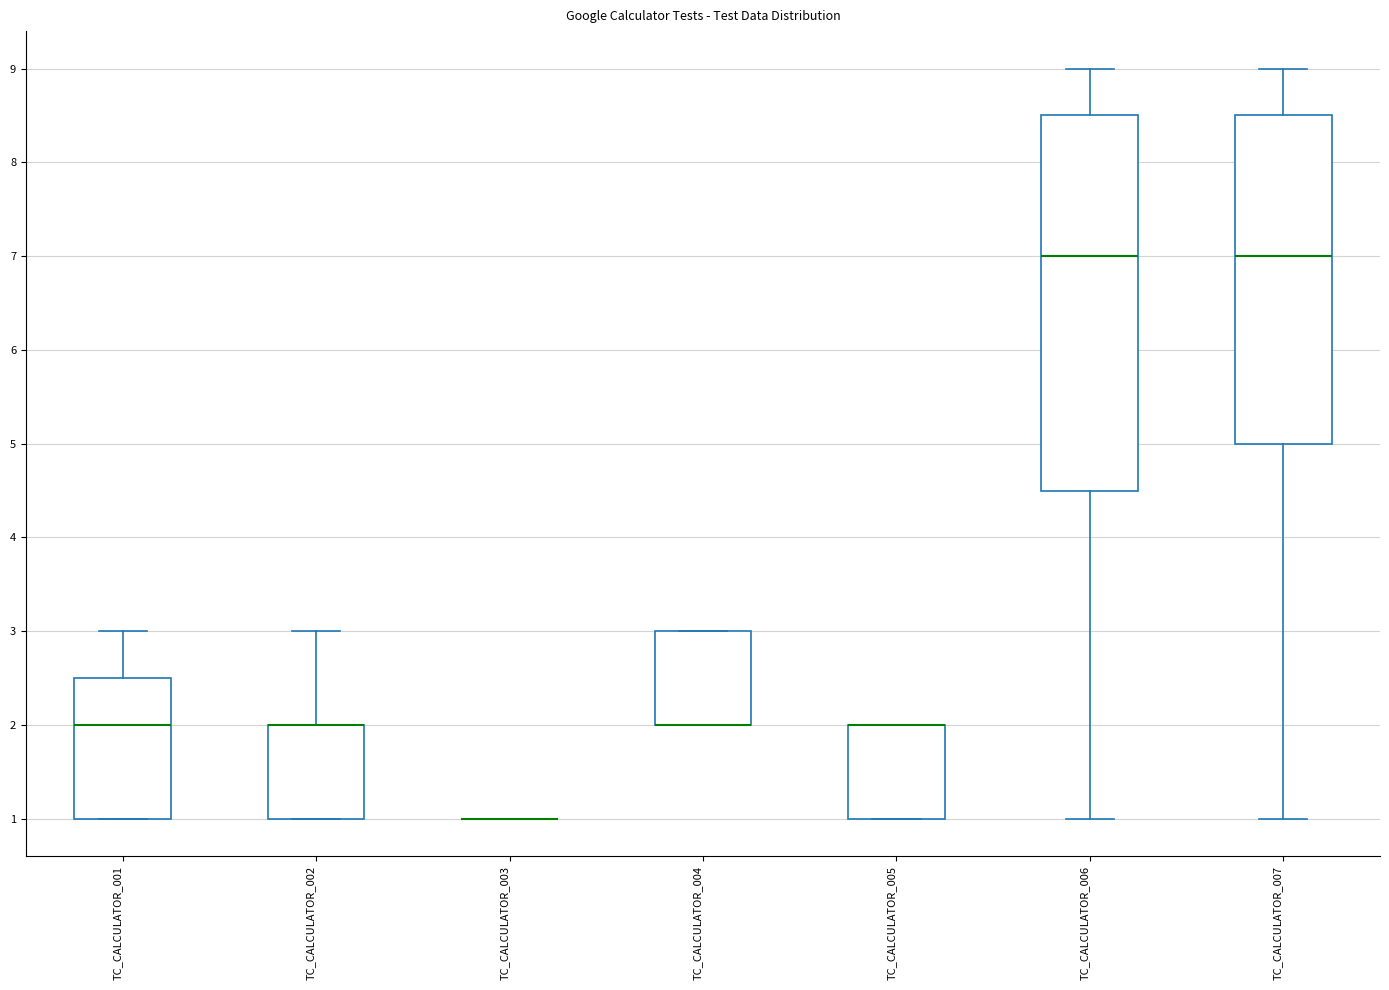

Where is the upper edge of the box for TC_CALCULATOR_004 on the y-axis? The values are not printed on the chart, so give them approximately, as read against the axis.

3.0